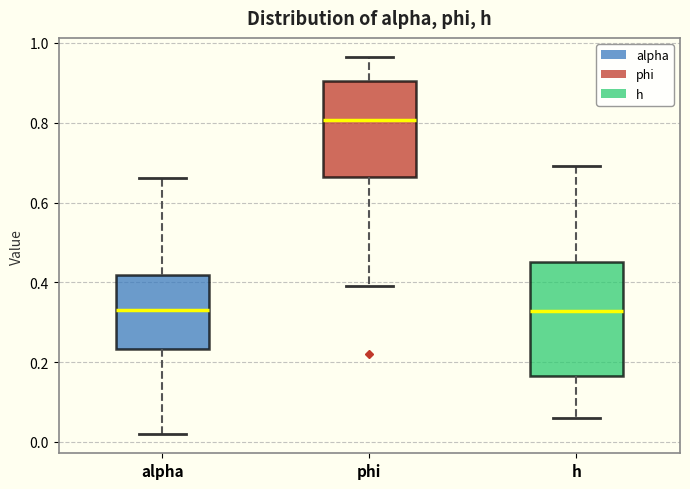

Comparing the boxes themselves (not the whiskers), which one is the tallest?

h